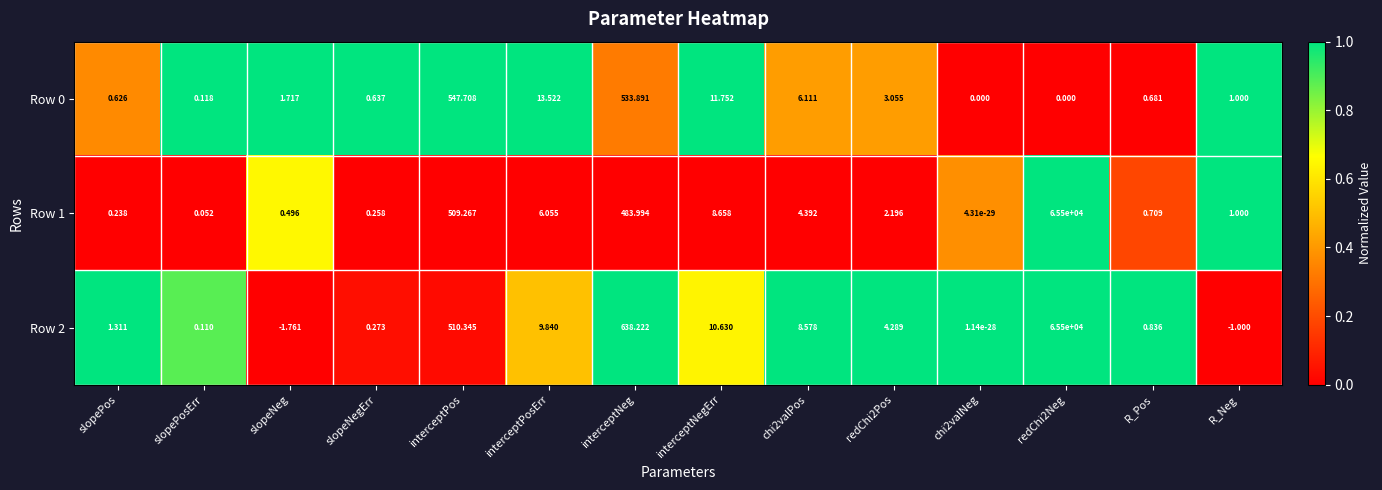

At which label does Row 2 reach its minimum?

slopeNeg